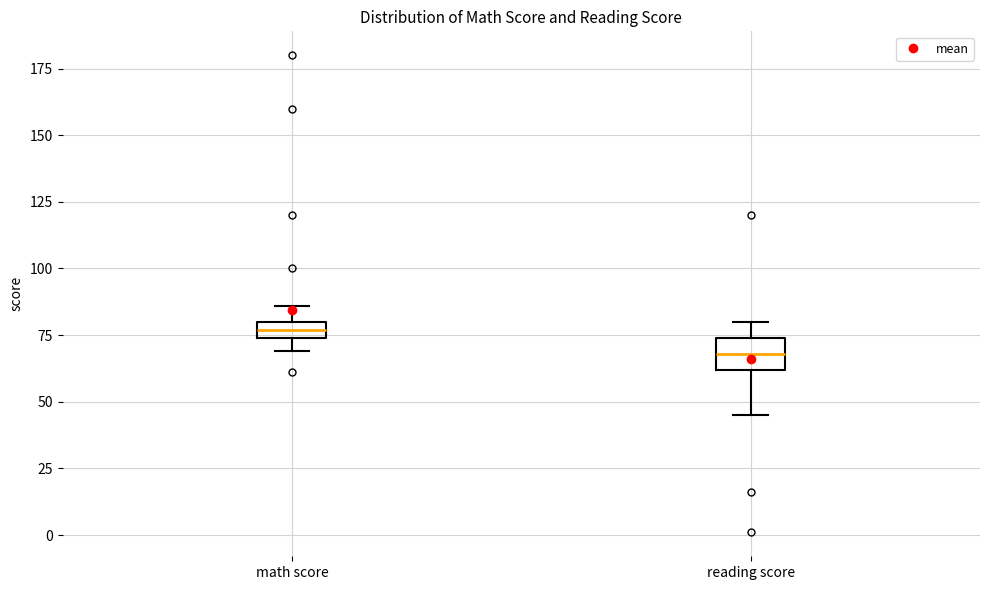

Where does the upper whisker of the box for math score end on the y-axis? The values are not printed on the chart, so give them approximately, as read against the axis.

85